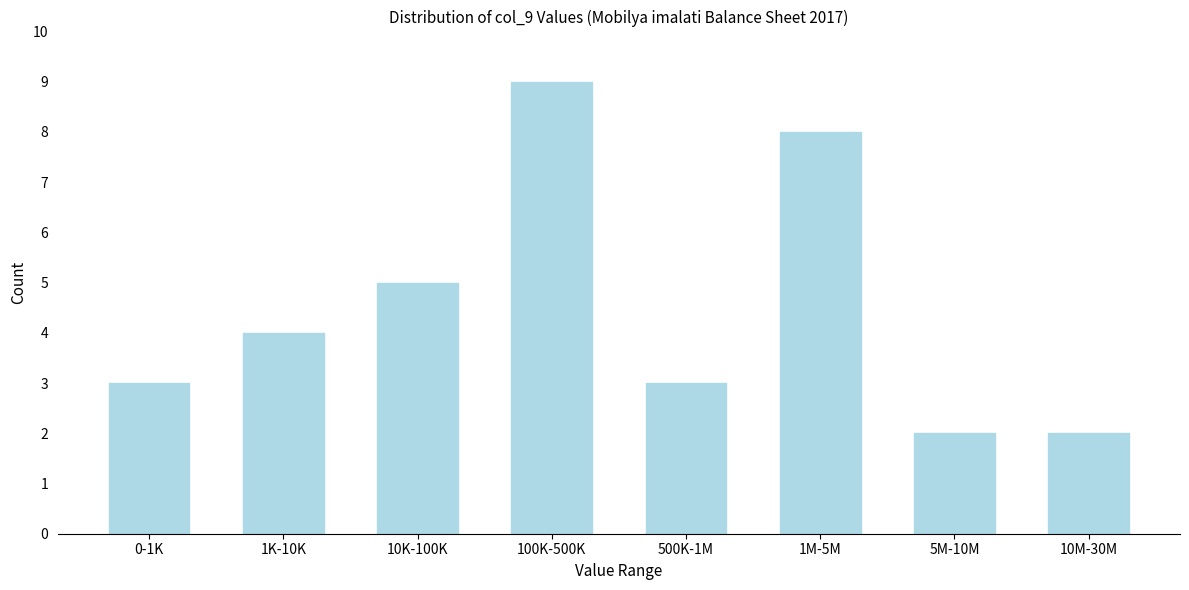

Reading left to right, what are all the values shown in this chart?

3	4	5	9	3	8	2	2